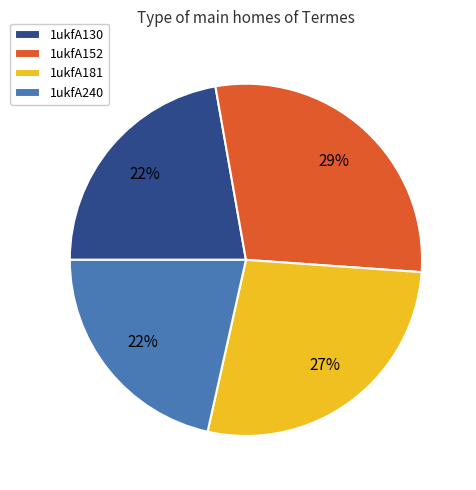

To the nearest percent, what portion does 1ukfA152 represent?

29%